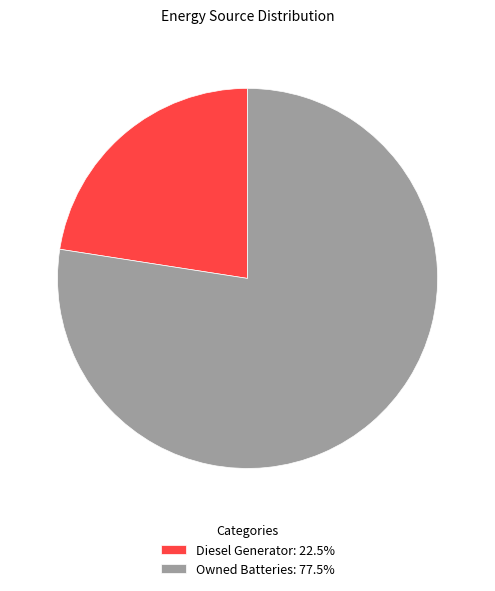

Is there any slice that represents more than half of the pie?

Yes